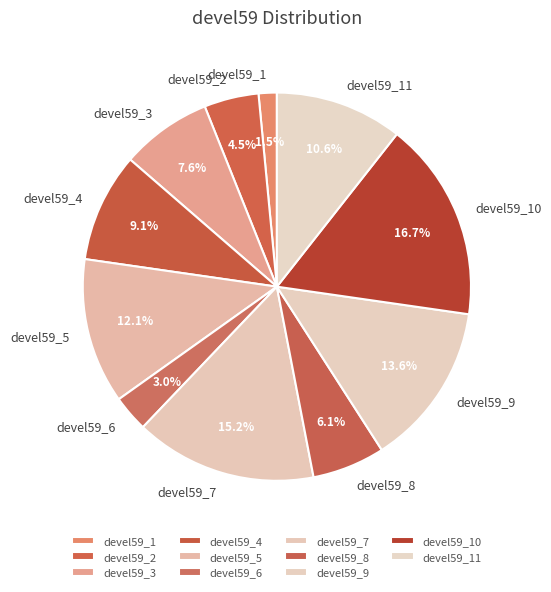

To the nearest percent, what is the difference between the largest and smallest slice percentages?

15%